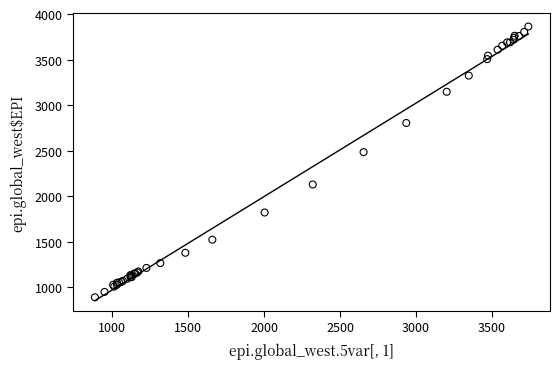

What Y value in the scatter plot is closest to 2377?

2484.9